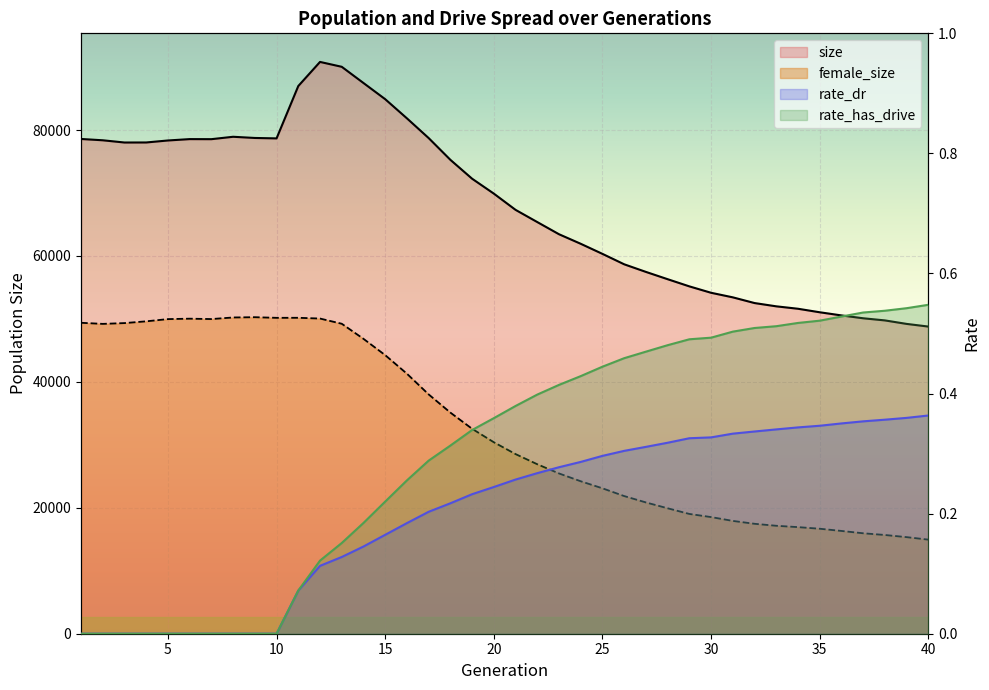

What is the value of the size point at the 20th from the left?

69901.0